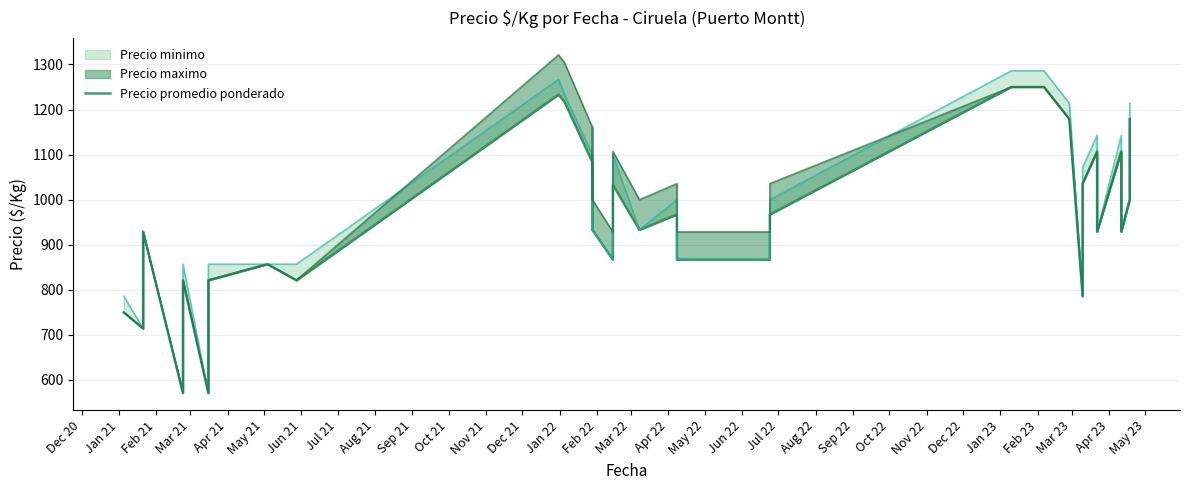

At which category does the data reach its first local peak?

Feb 21